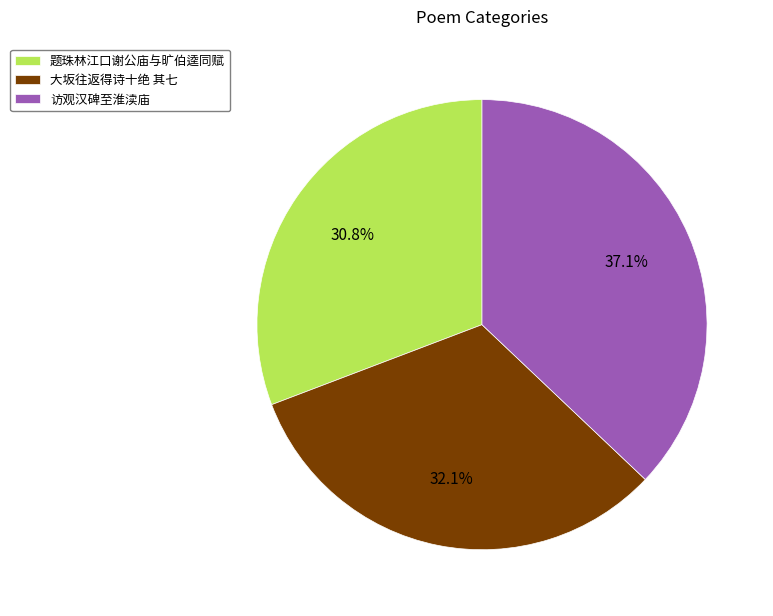

What percentage do 访观汉碑至淮渎庙 and 题珠林江口谢公庙与旷伯逵同赋 together represent?

67.9%